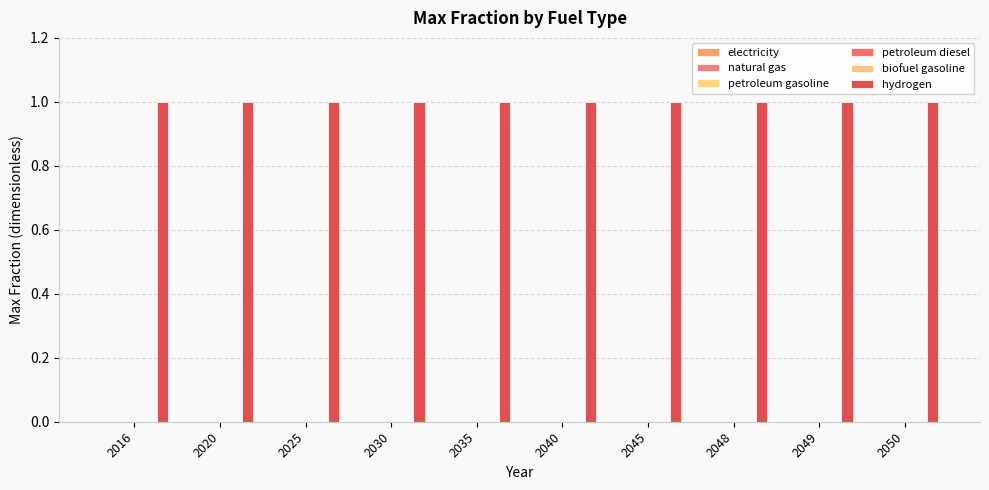

The natural gas series shows 0 at 2020. True or false?

True